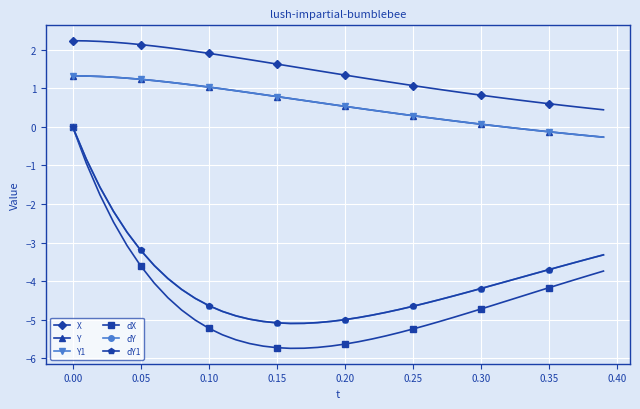

Does the chart have visible grid lines?

Yes